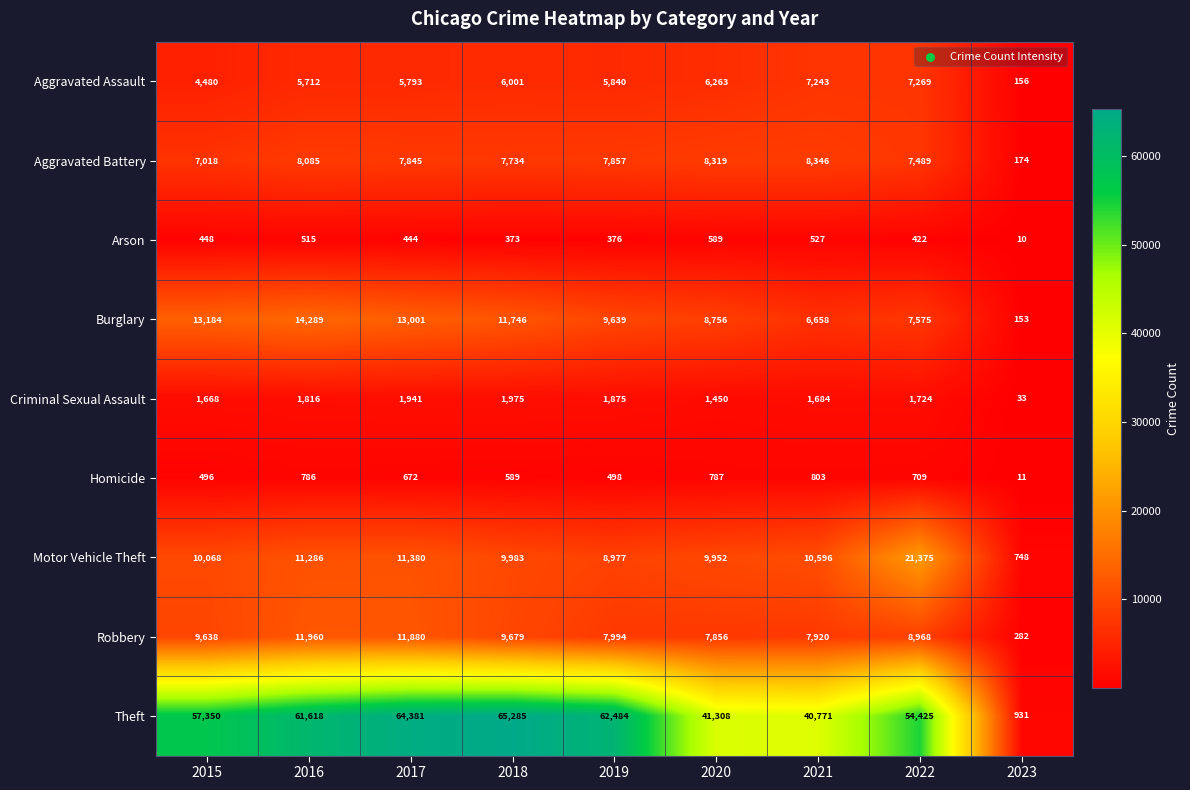

What is the maximum value shown in the chart?

65285